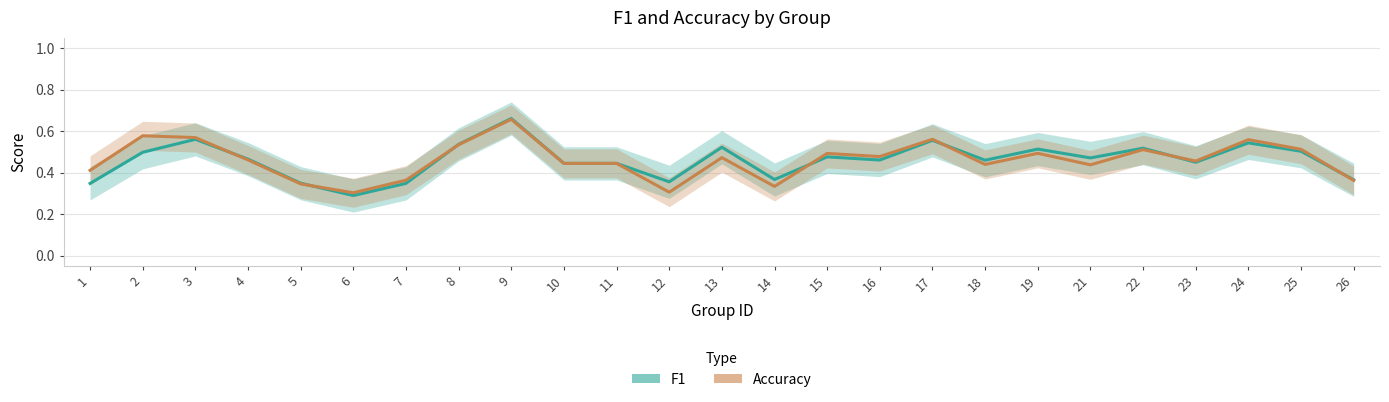

Count the number of categories in the chart.

25